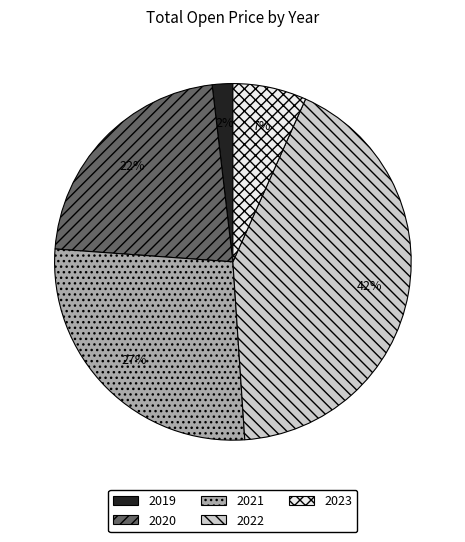

Approximately how many times larger is the value at 2020 compared to 2021?

0.8